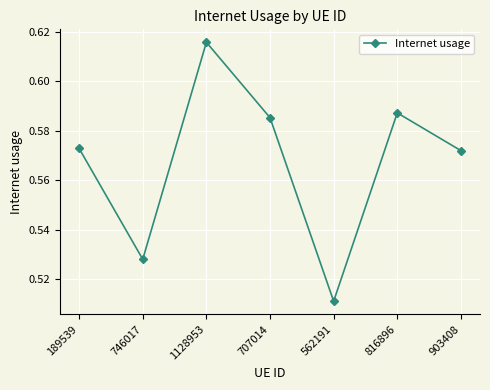

What is the label of the 3rd point from the left?

1128953